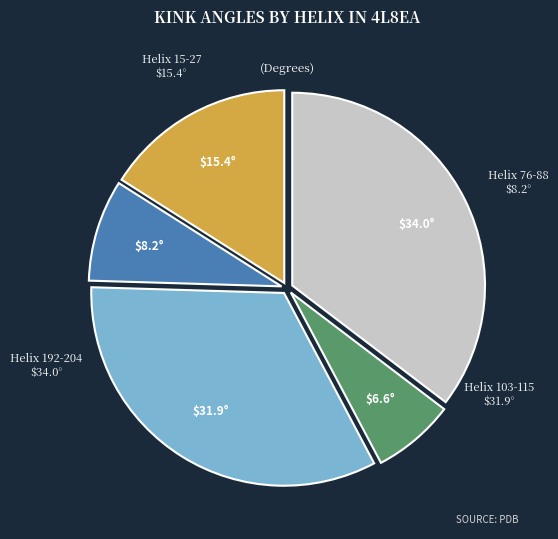

True or false: Helix 76-88 accounts for 14% of the total.

False